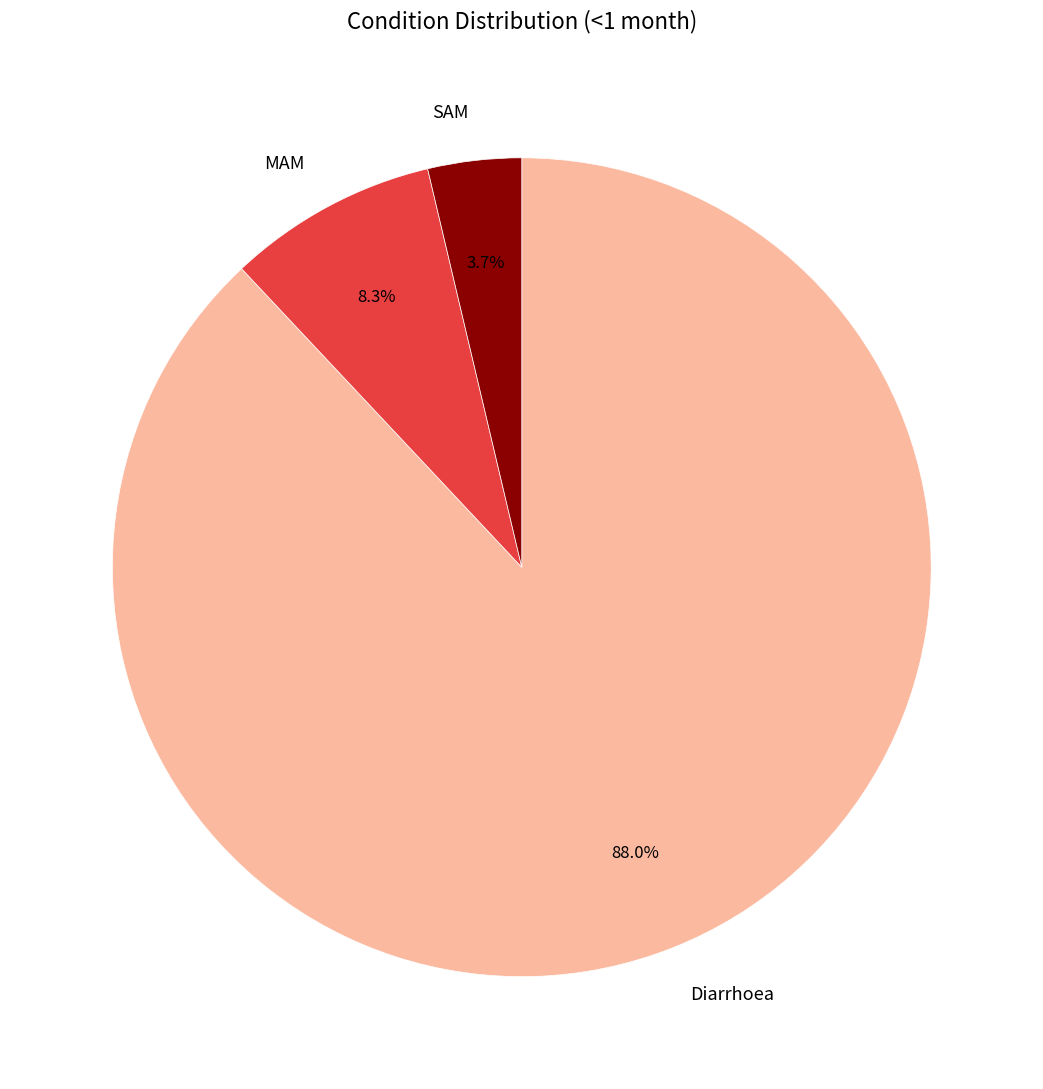

Rank the categories by value from lowest to highest.

SAM, MAM, Diarrhoea